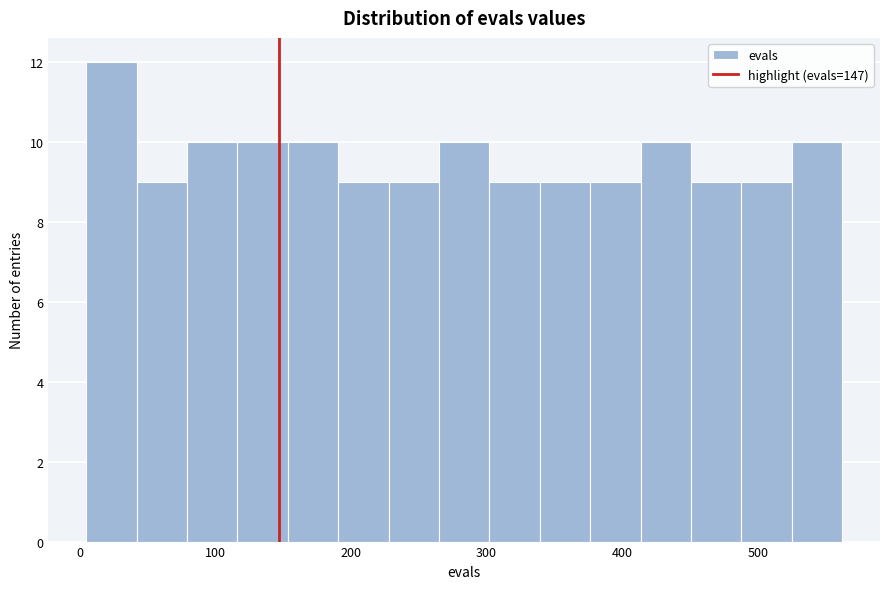

Around what value on the x-axis is the tallest bar? Give the approximate position of its centre, as read against the axis.

20